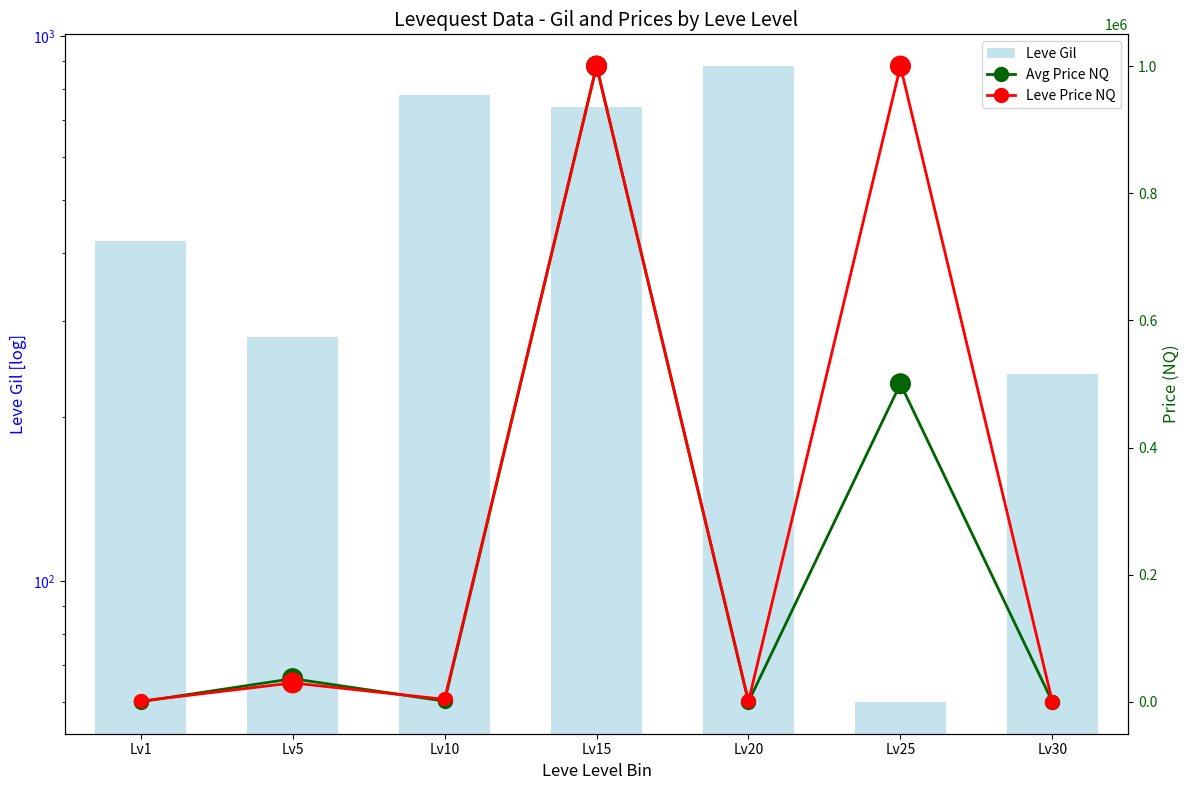

At which category is the sum across all series the highest?

Lv15